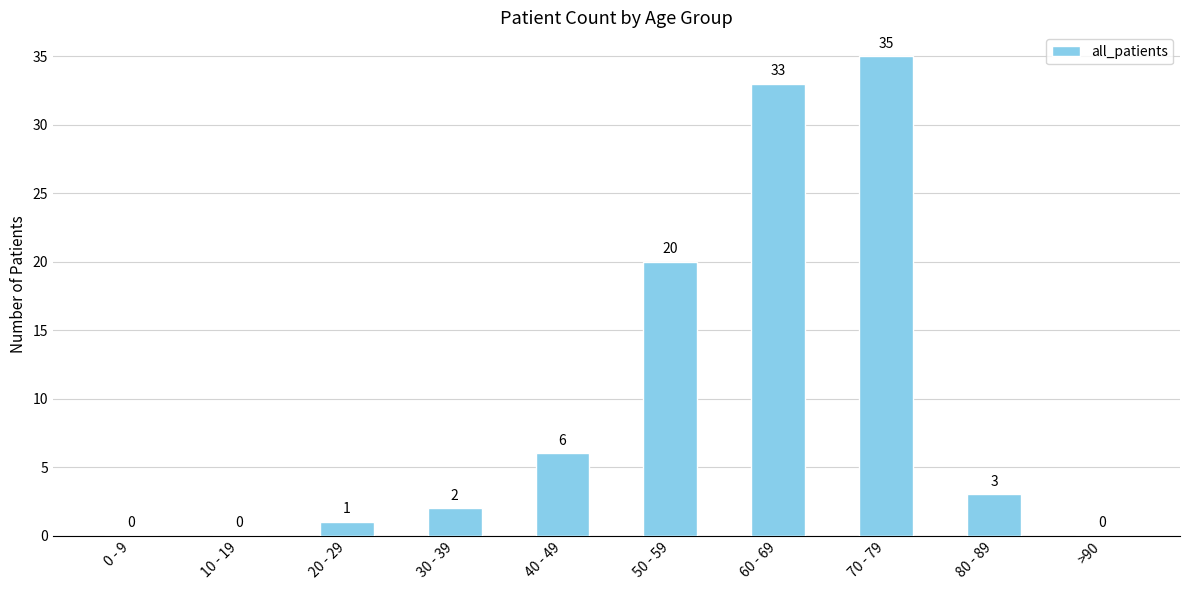

Where does the data first go above 3?

40 - 49